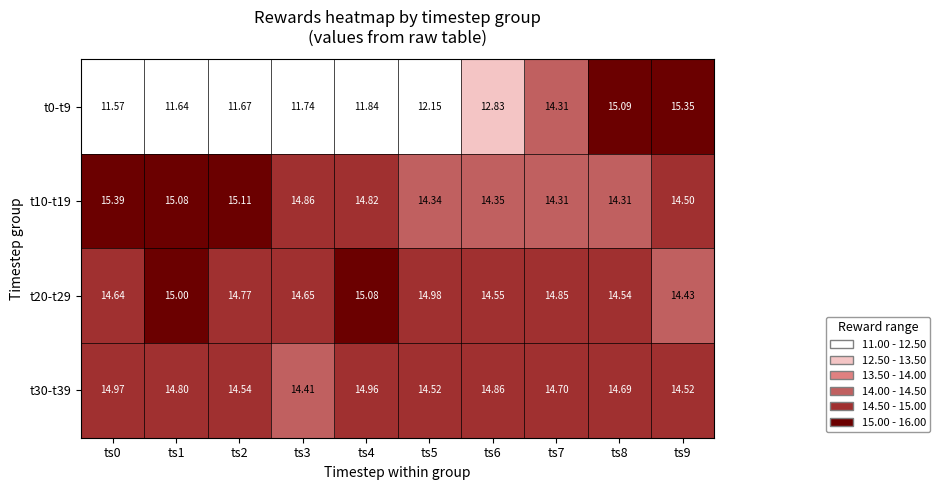

Is the value of t0-t9 at ts0 greater than the value of t10-t19 at ts3?

No